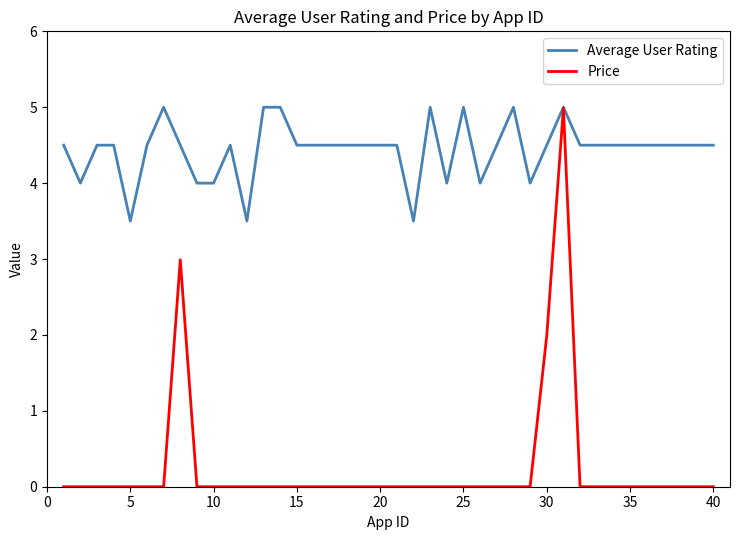

Which series has the largest range (max minus min)?

Price